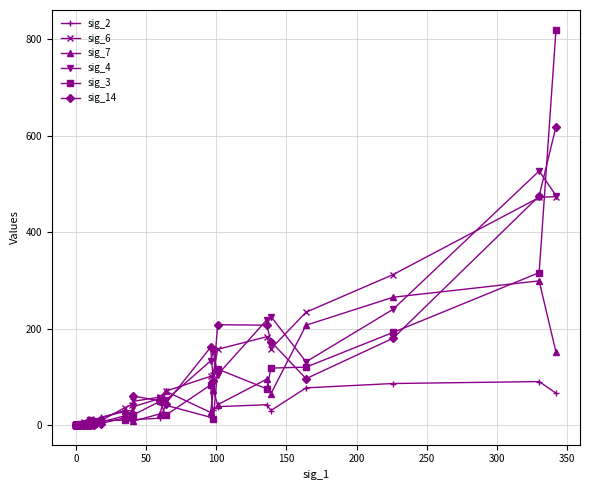

Reading left to right, extract all data points from this chart.

sig_2: 0	0	0	0	0	1	0	0	0	2	2	1	0	2	3	4	3	1	10	8	3	0	5	4	8	16	28	22	11	14	41	16	32	38	42	30	77	86	90	66
sig_6: 0	0	0	0	0	0	0	0	0	0	0	1	0	2	2	6	0	2	4	4	5	0	13	9	9	9	36	42	49	58	70	101	104	157	183	158	234	312	472	474
sig_7: 0	0	0	0	0	0	0	0	0	1	1	0	0	1	2	0	3	0	7	6	2	0	0	2	6	15	30	29	8	23	70	26	72	42	95	65	207	265	299	151
sig_4: 0	0	0	0	0	0	0	0	0	0	0	0	1	1	0	0	2	2	0	2	3	10	6	3	3	6	19	18	38	55	51	133	153	104	218	225	131	240	527	476
sig_3: 0	0	0	0	0	0	0	0	0	0	0	0	0	0	1	1	0	3	1	0	1	0	0	8	2	9	10	20	21	49	20	83	12	116	75	118	120	192	316	820
sig_14: 0	0	0	0	0	0	0	0	0	0	0	0	0	0	0	0	0	1	0	0	2	0	9	1	0	3	15	13	60	50	44	161	91	208	207	173	96	180	475	619